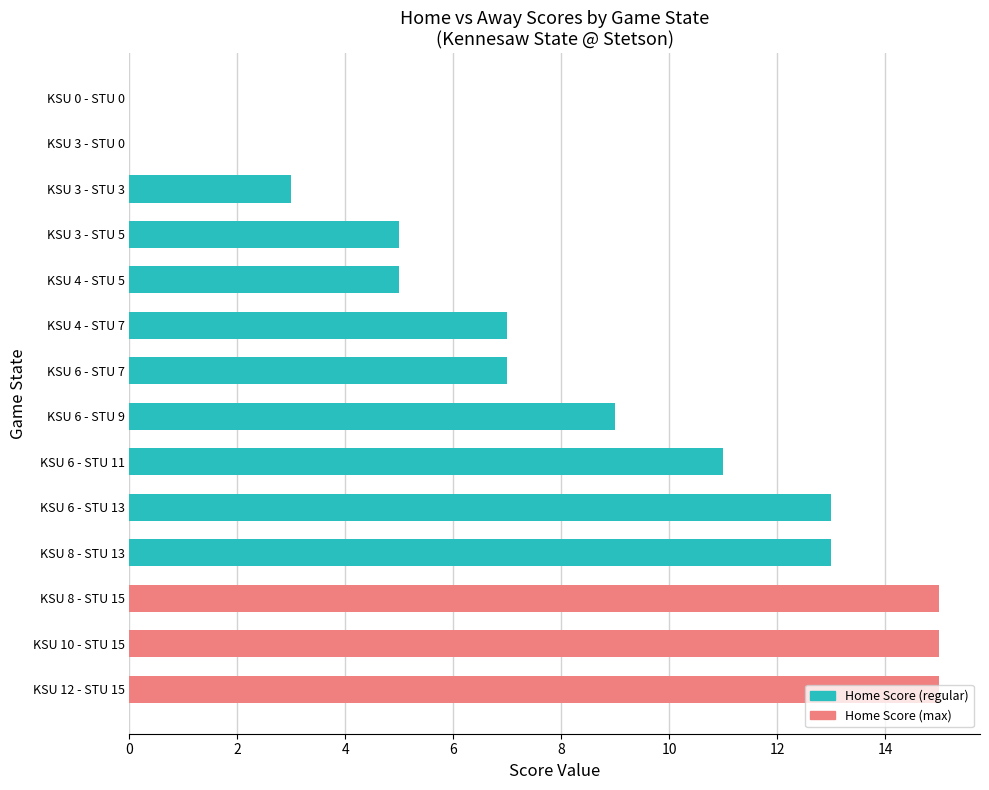

Are the bars horizontal?

Yes